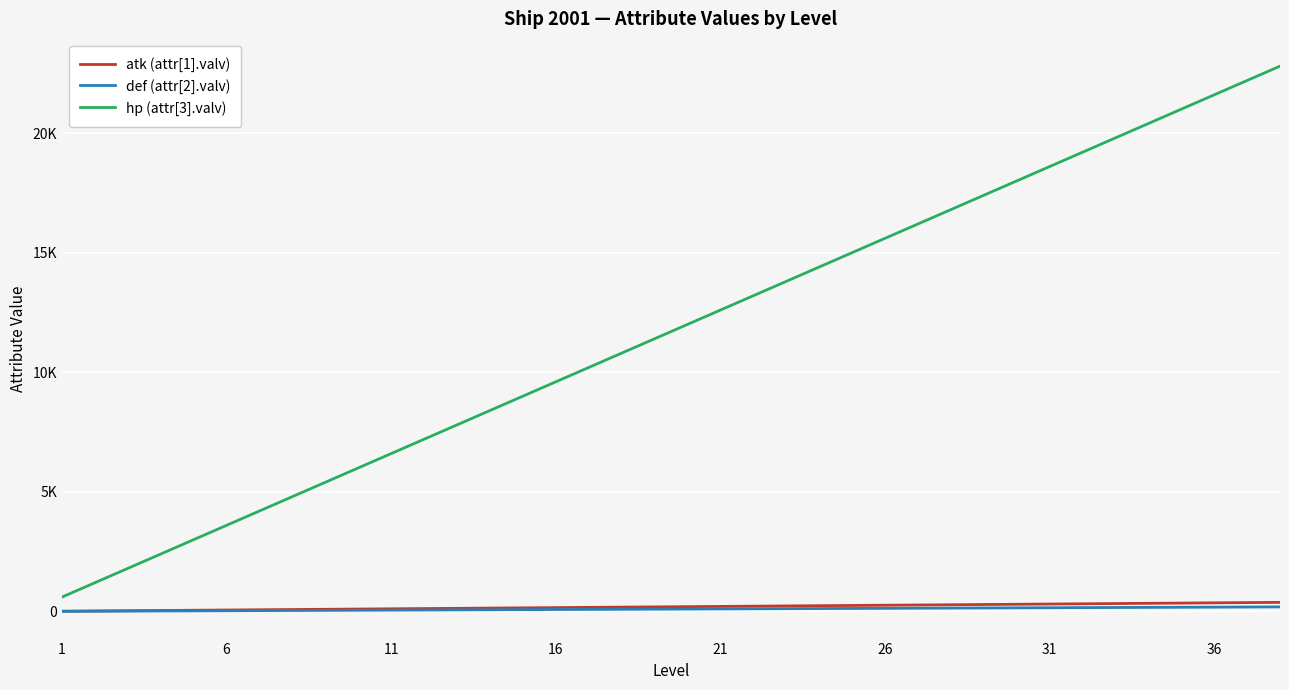

True or false: hp (attr[3].valv) has more than 1 points higher than both neighbors.

False